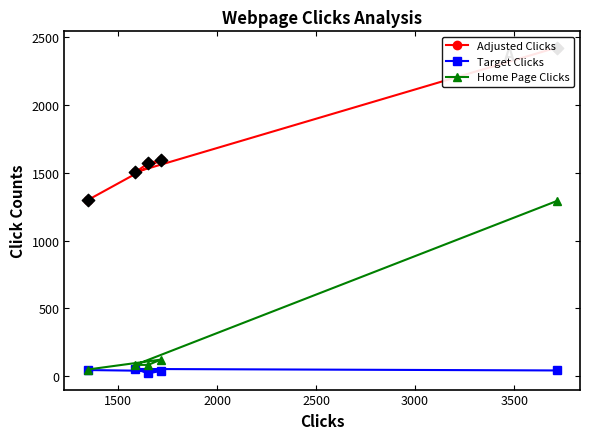

Which series reaches the maximum Y coordinate?

Adjusted Clicks